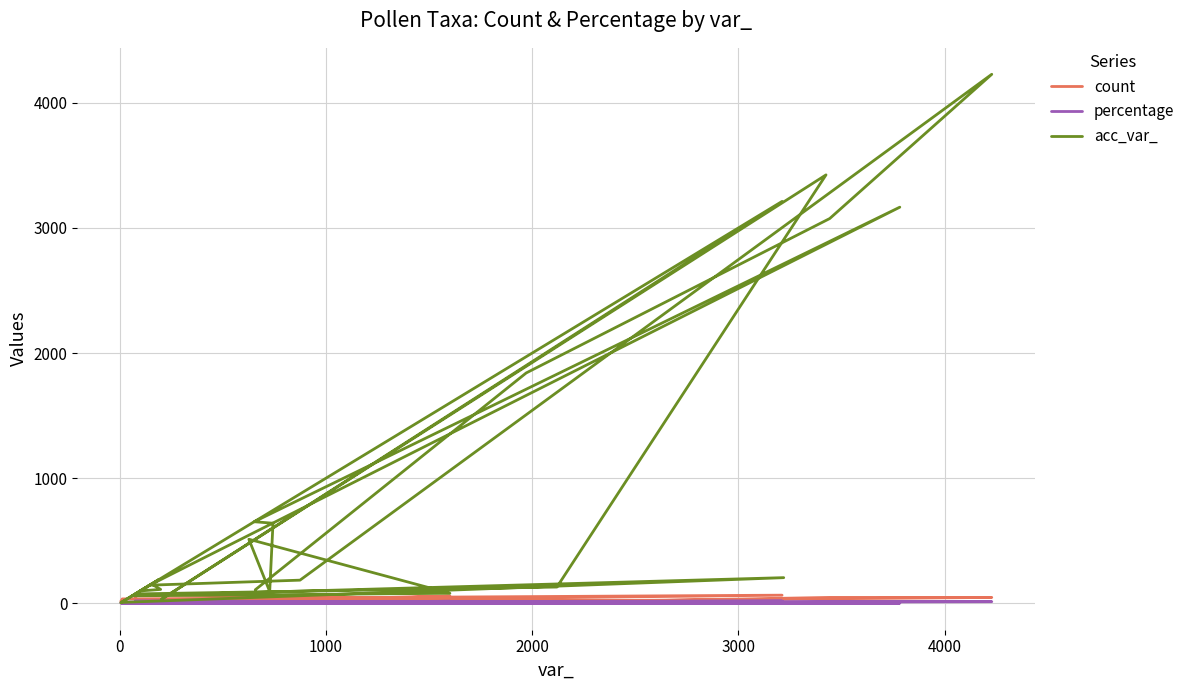

Reading right to left, what are all the values shown in this chart?

count: 1.0	3.0	47.0	47.0	1.0	2.0	4.0	4.0	1.0	1.0	2.0	58.0	1.0	1.0	2.0	1.0	1.0	1.0	4.0	1.0	70.0	22.0	6.0	10.0	65.0	35.0	16.0
percentage: 0.3	0.8	13.2	13.2	0.3	0.6	1.1	1.1	0.3	0.3	0.6	16.3	0.3	0.3	0.6	0.3	0.3	0.3	1.1	0.3	19.7	6.2	1.7	2.8	18.3	9.8	4.5
acc_var_: 108.0	1841.0	3075.0	4228.0	185.0	145.0	3166.0	652.0	640.0	94.0	512.0	80.0	60.0	205.0	7.0	154.0	111.0	99.0	189.0	81.0	75.0	130.0	3424.0	31.0	3212.0	12.0	5.0